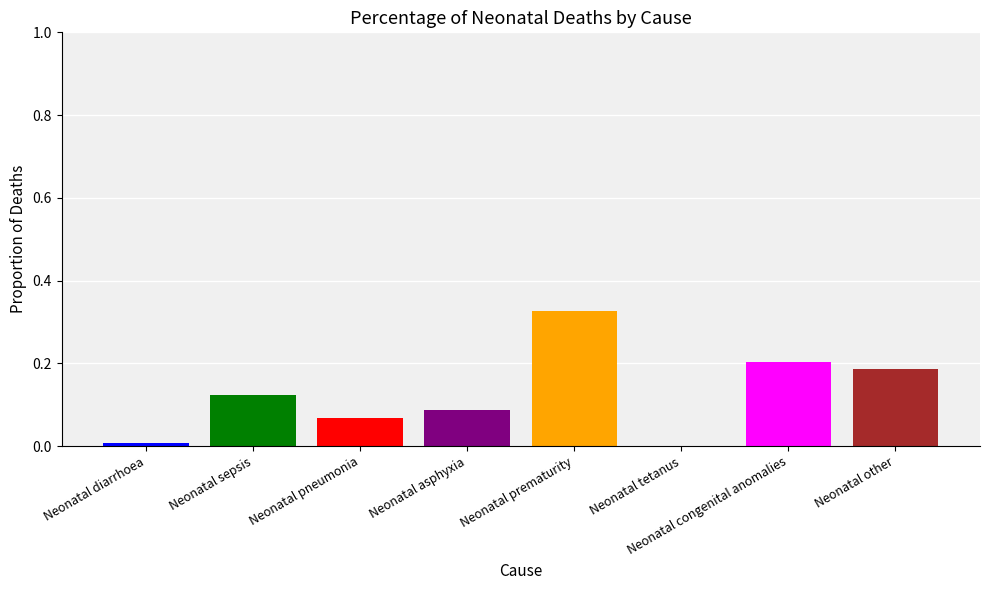

What is the sum of all values?

1.0